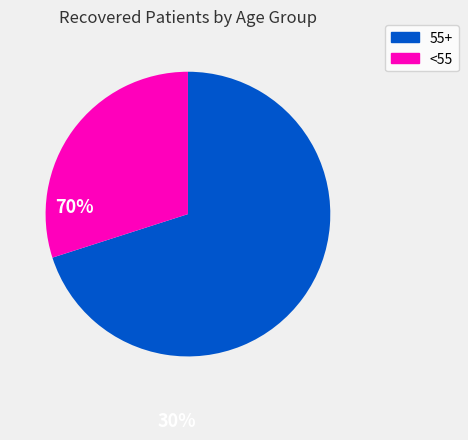

Is there a majority slice in this chart?

Yes